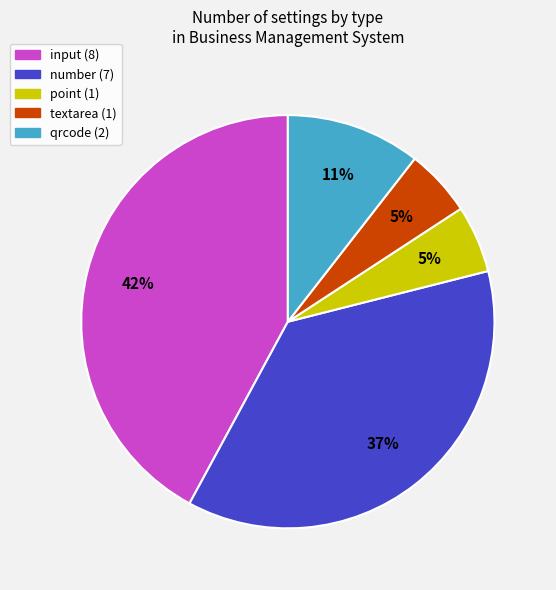

Which slice is the largest?

input